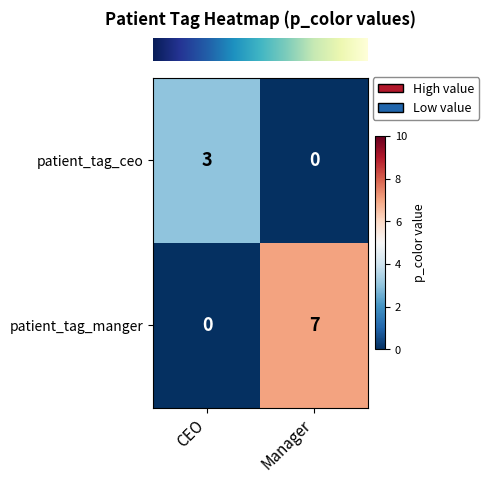

The value of patient_tag_manger at Manager is 7. True or false?

True